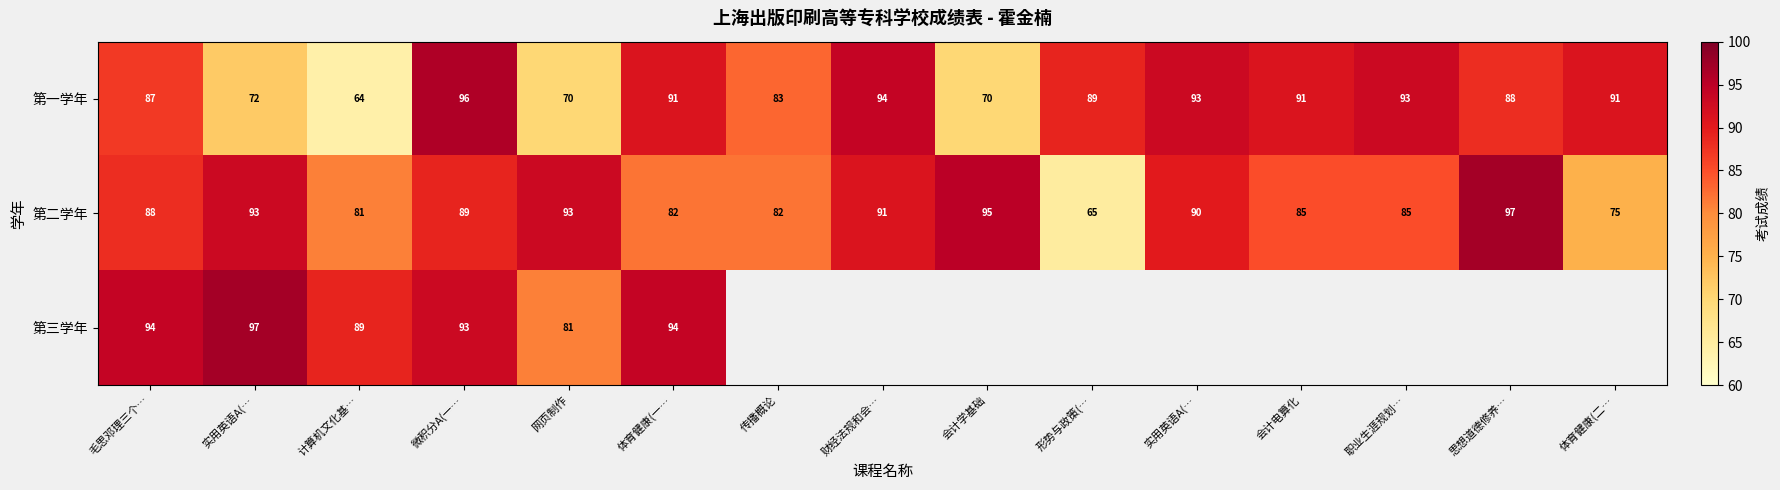

At which label does 第三学年 reach its minimum?

网页制作